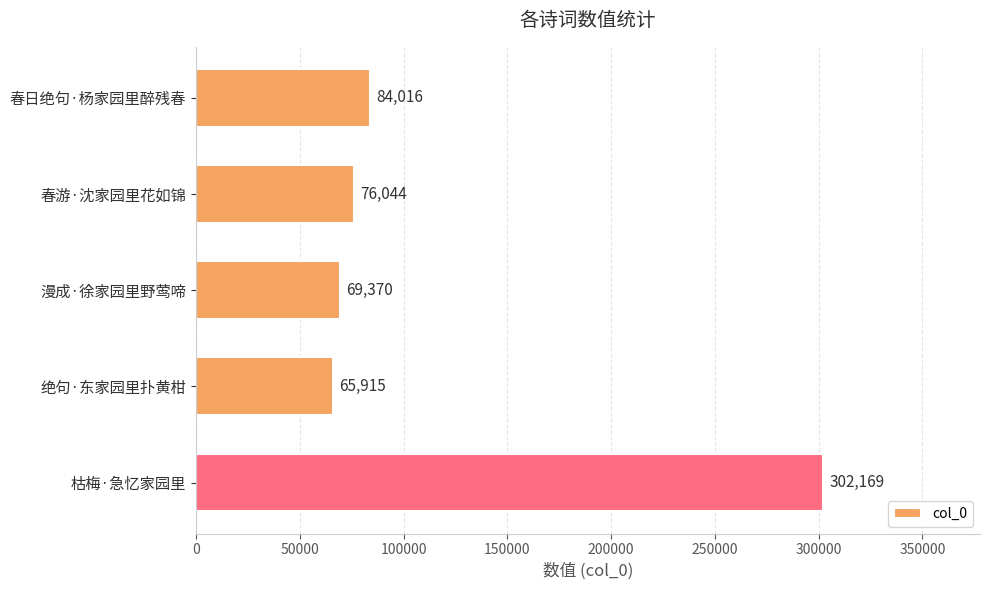

Does the chart contain stacked bars?

No